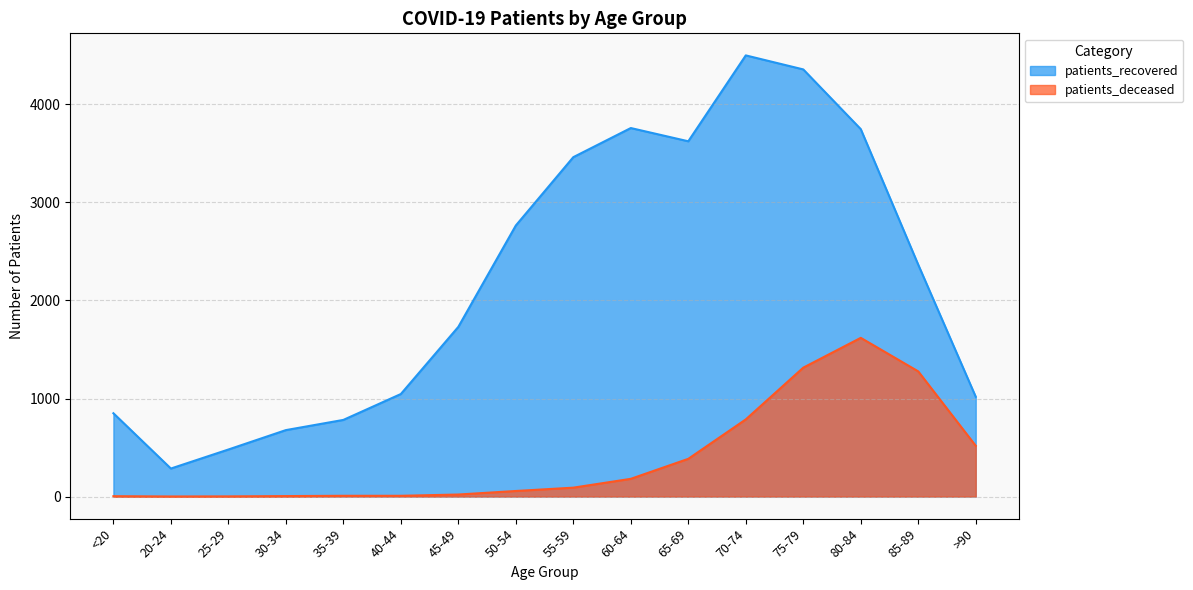

Where does the patients_recovered series first go above 2365?

50-54